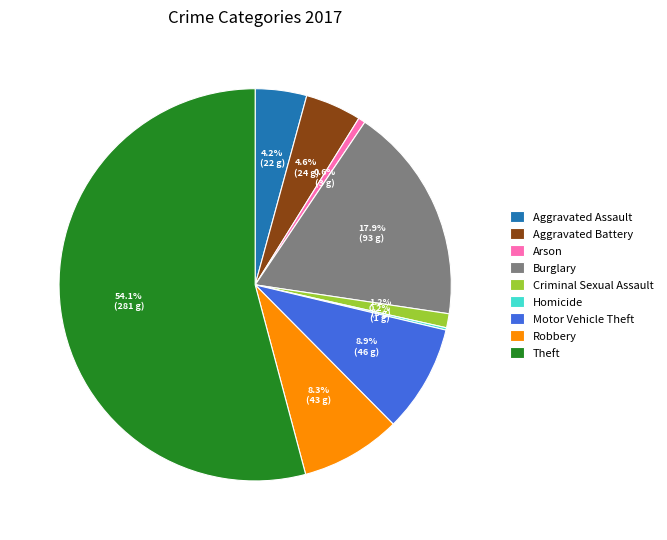

Is it true that Aggravated Assault is 4% of the pie?

True